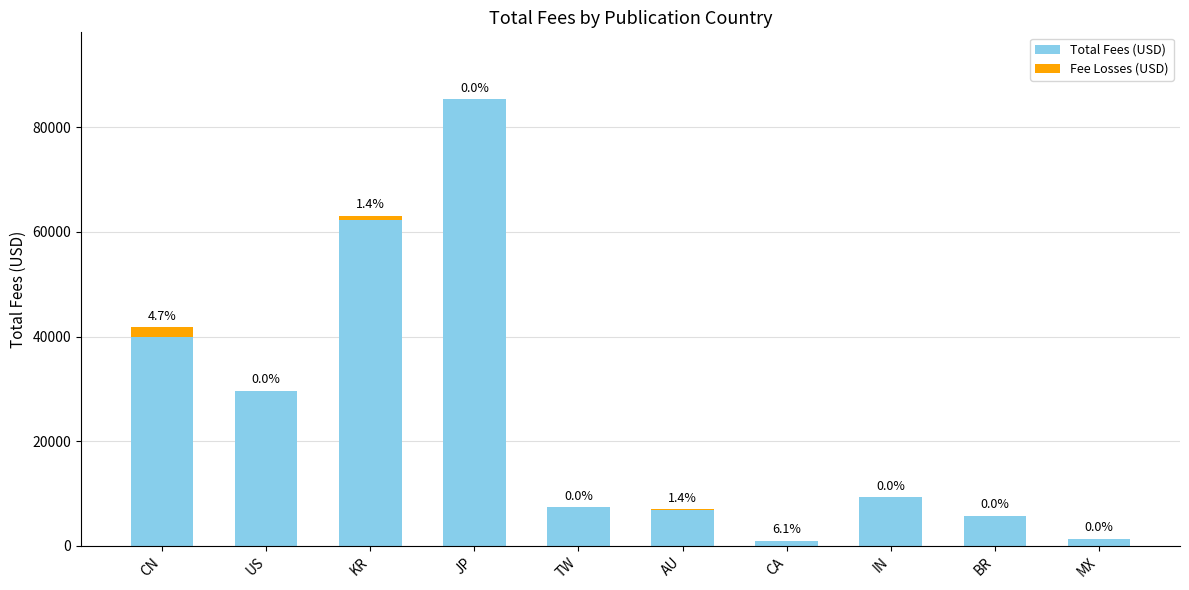

Which category has the highest value in the Total Fees (USD) series?

JP